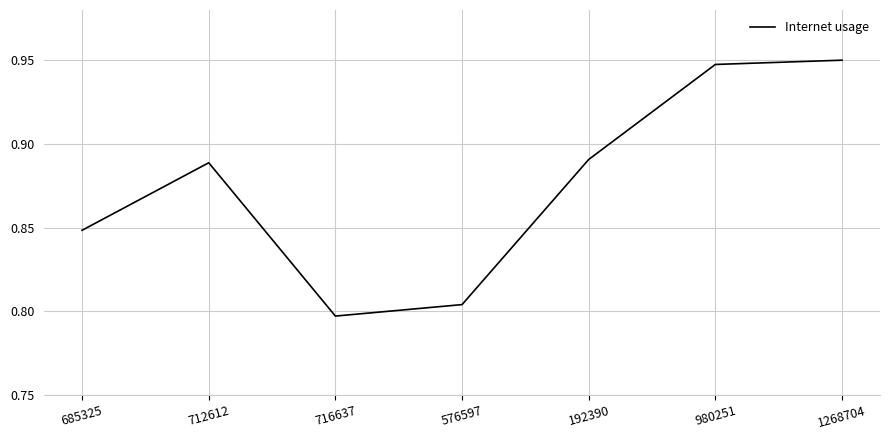

List the labels in order of value, largest first.

1268704, 980251, 192390, 712612, 685325, 576597, 716637